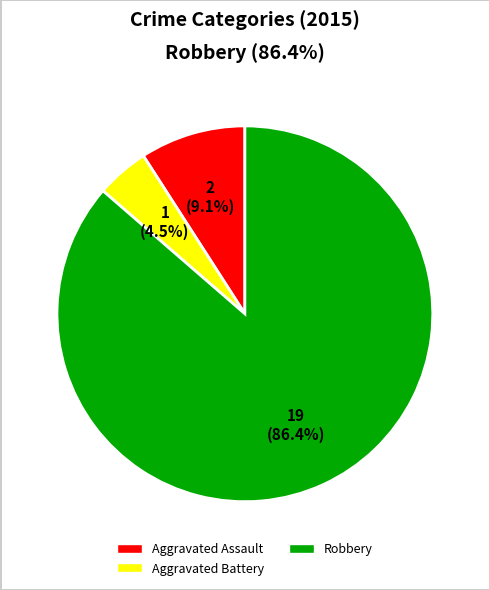

Is there any slice that represents more than half of the pie?

Yes